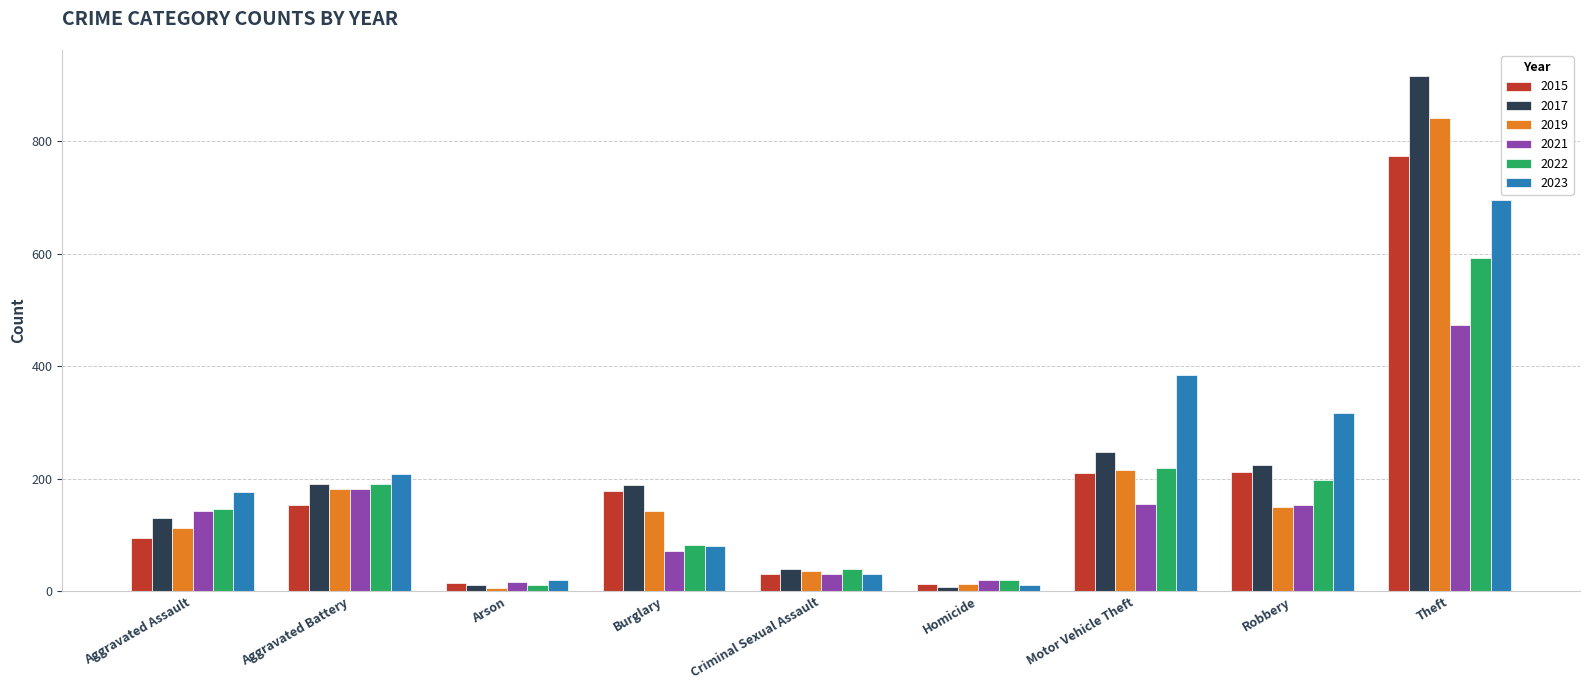

At which category is the sum across all series the highest?

Theft